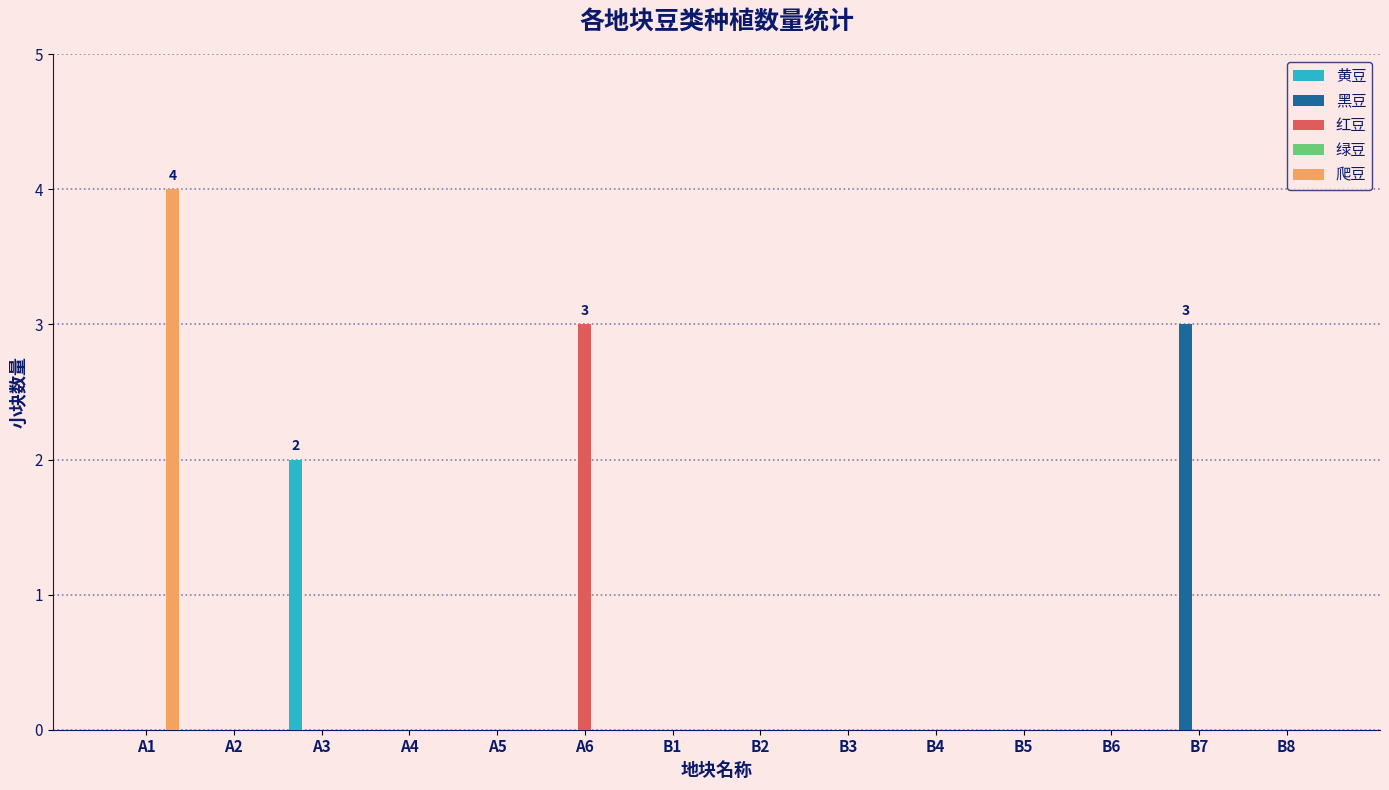

Which series changed the most between A6 and B5?

红豆